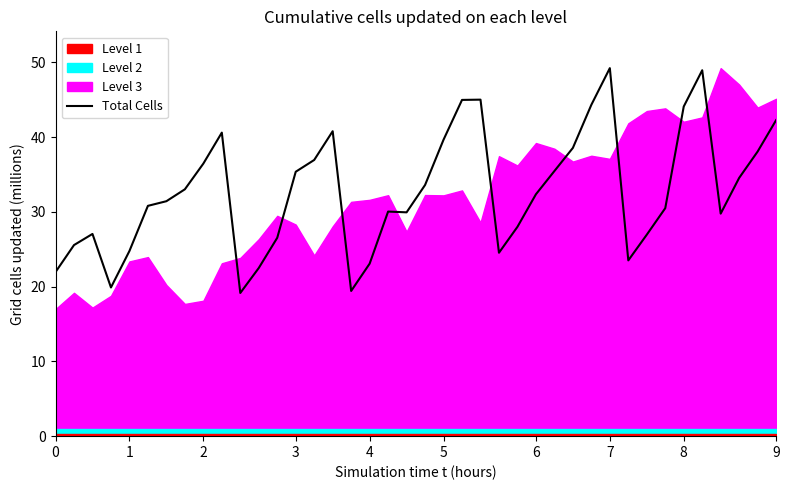

List the labels in order of value, smallest first.

10, 16, 3, 0, 11, 17, 31, 24, 4, 1, 12, 32, 2, 25, 36, 19, 18, 33, 5, 6, 26, 7, 20, 37, 13, 27, 8, 14, 38, 28, 21, 9, 15, 39, 34, 29, 22, 23, 35, 30